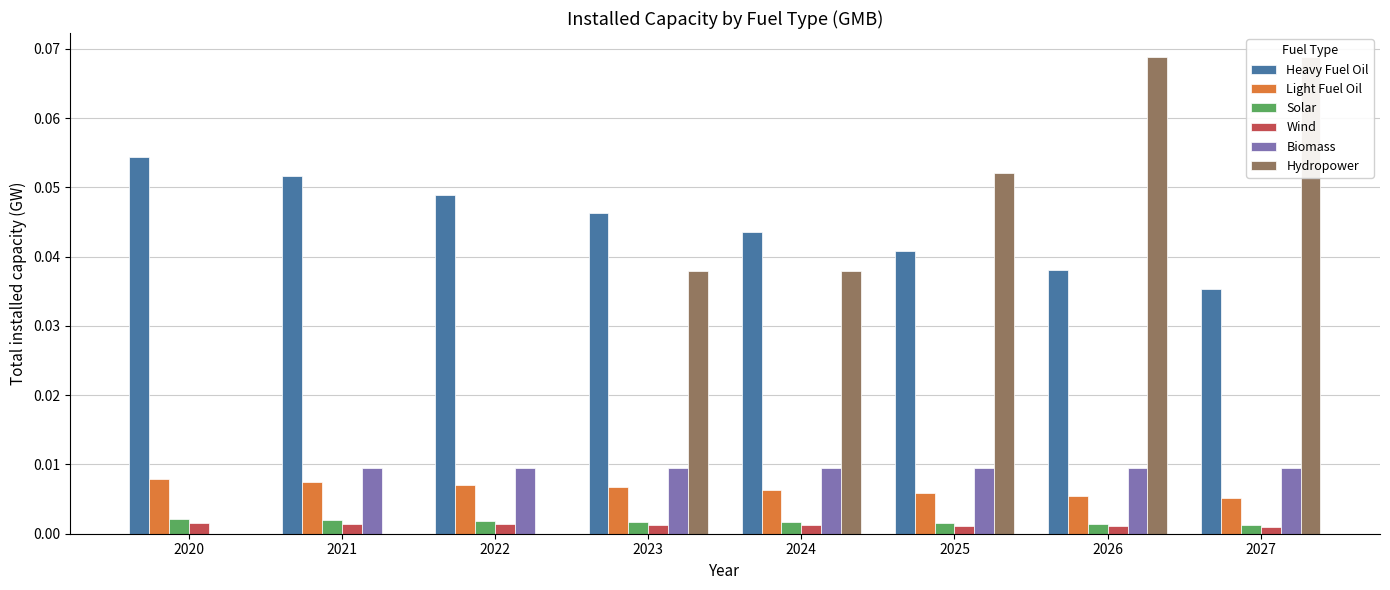

Count the Solar values in the range 0 to 1.

8